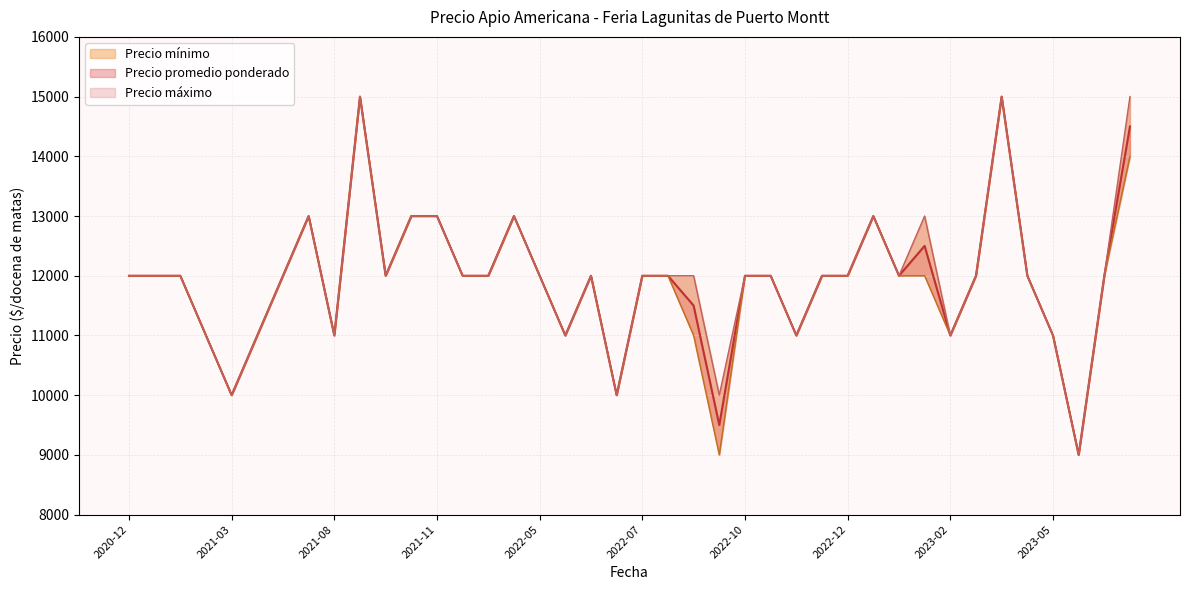

True or false: Precio promedio ponderado and Precio mínimo intersect in this chart.

False